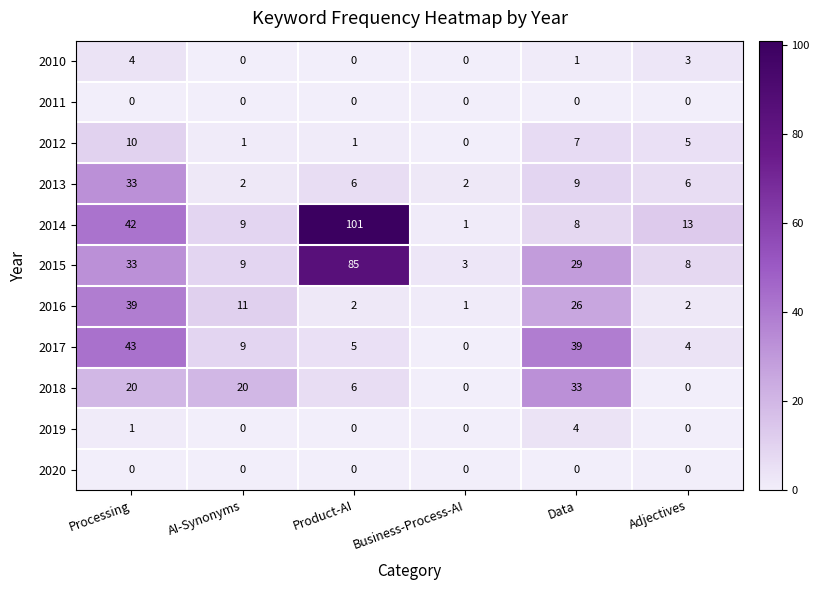

The value of 2016 at Adjectives is 2. True or false?

True